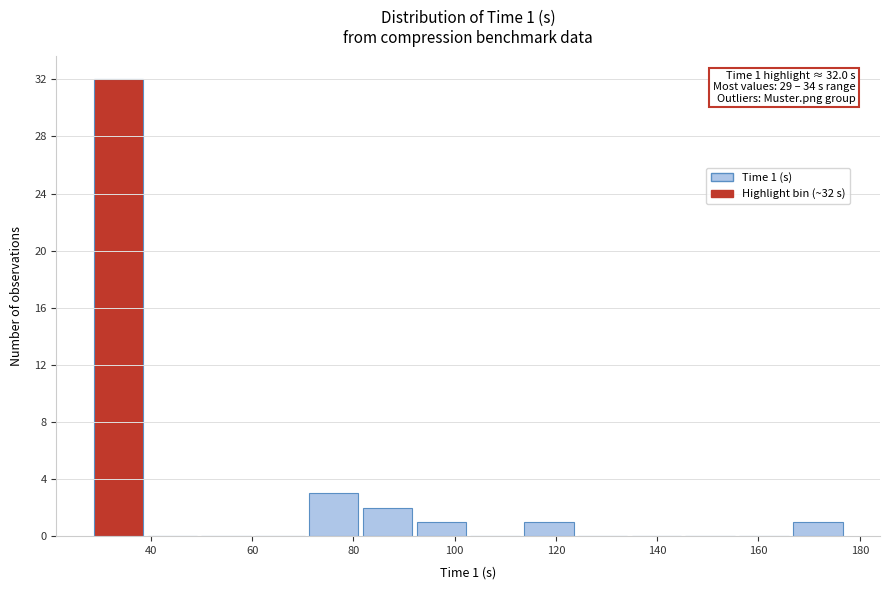

Which range on the x-axis has the tallest bar?

28 to 40